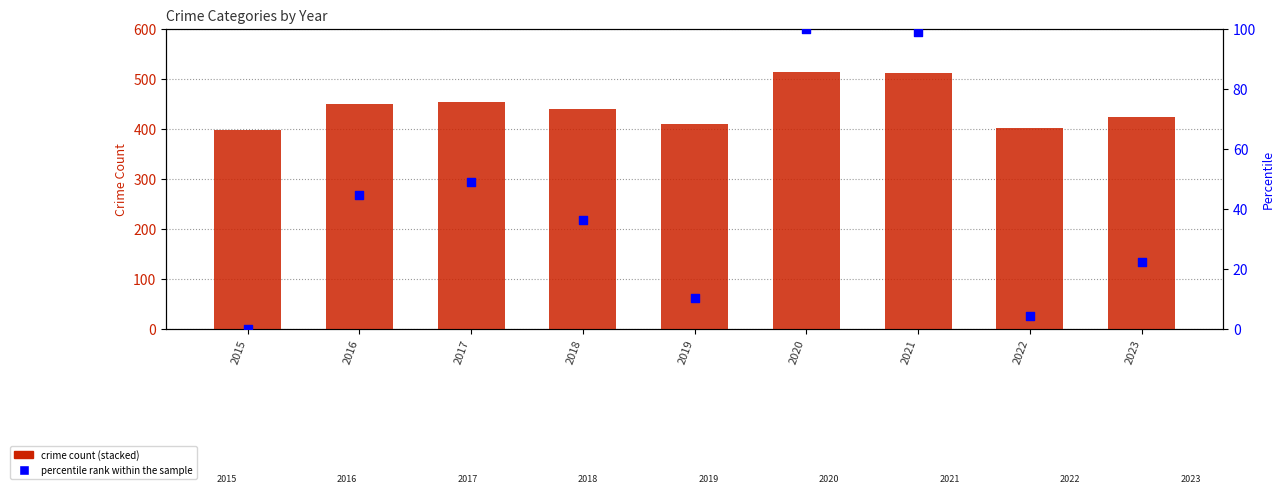

Is the value of percentile rank within the sample at 2016 greater than the value of Aggravated Assault at 2018?

No